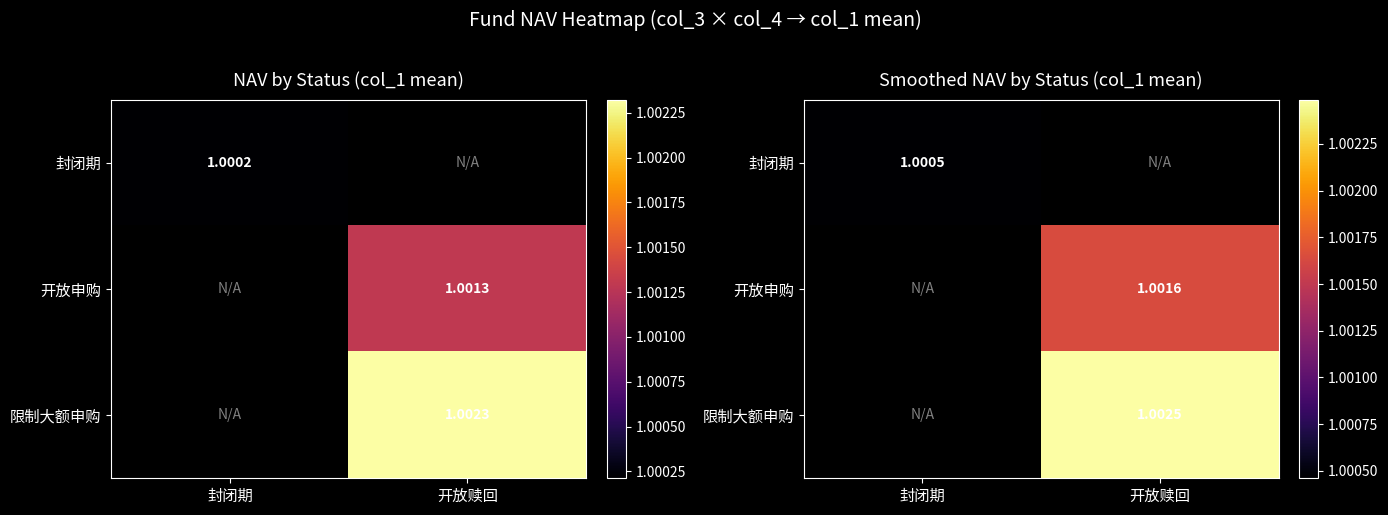

Count the number of categories in the chart.

2